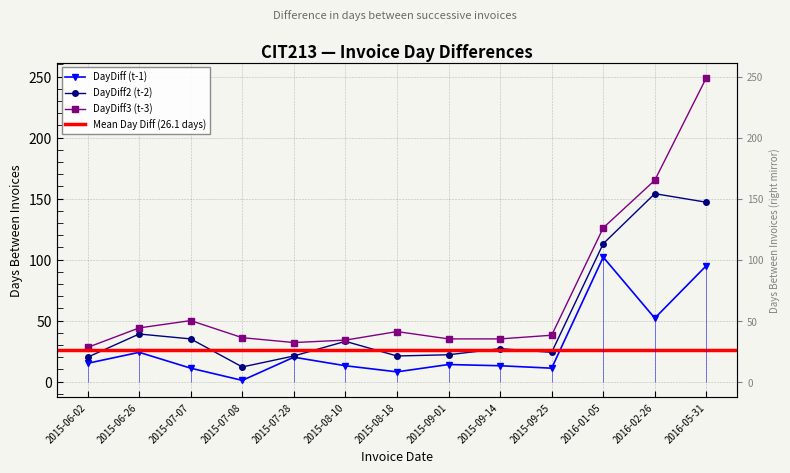

Which series has the widest spread of values?

DayDiff3